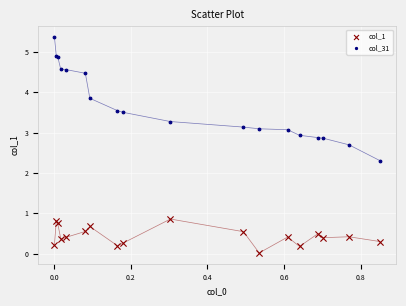

Which series has the largest Y range (max minus min)?

col_31